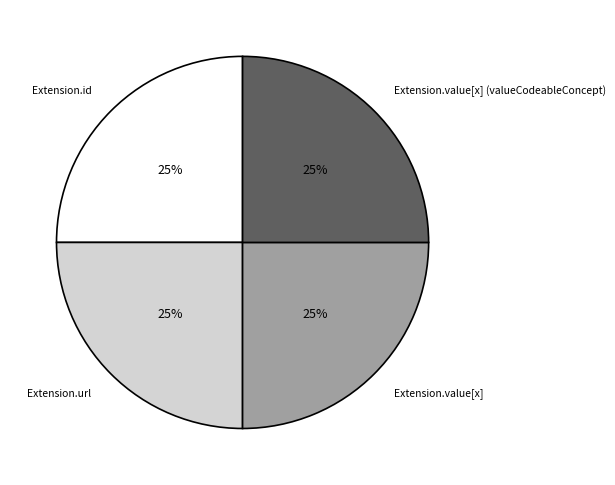

To the nearest percent, what is the average slice percentage?

25%